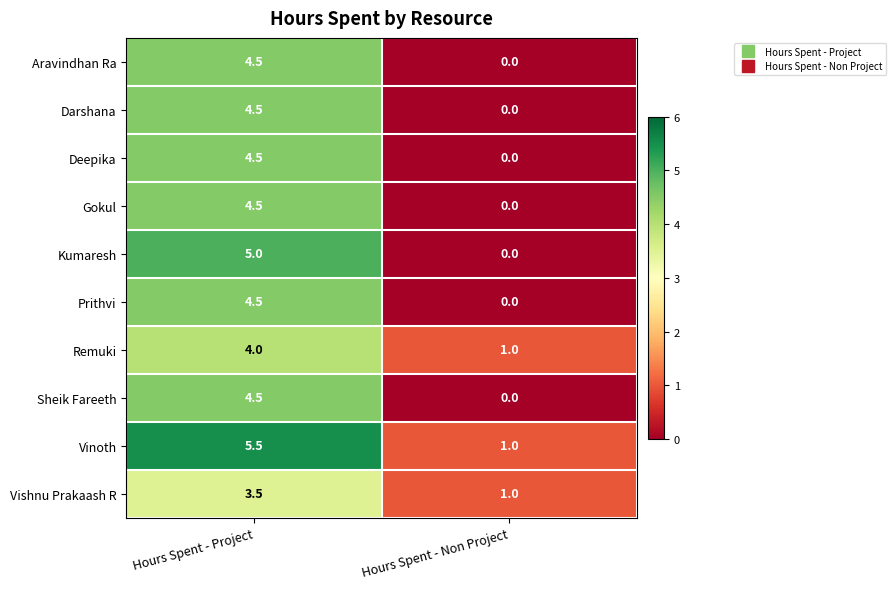

What is the difference between the maximum and minimum values in the Aravindhan Ra series?

4.5